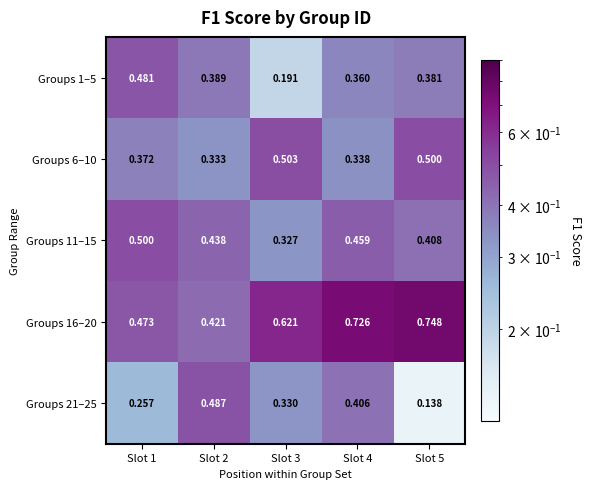

Which series has the largest range (max minus min)?

Groups 21–25